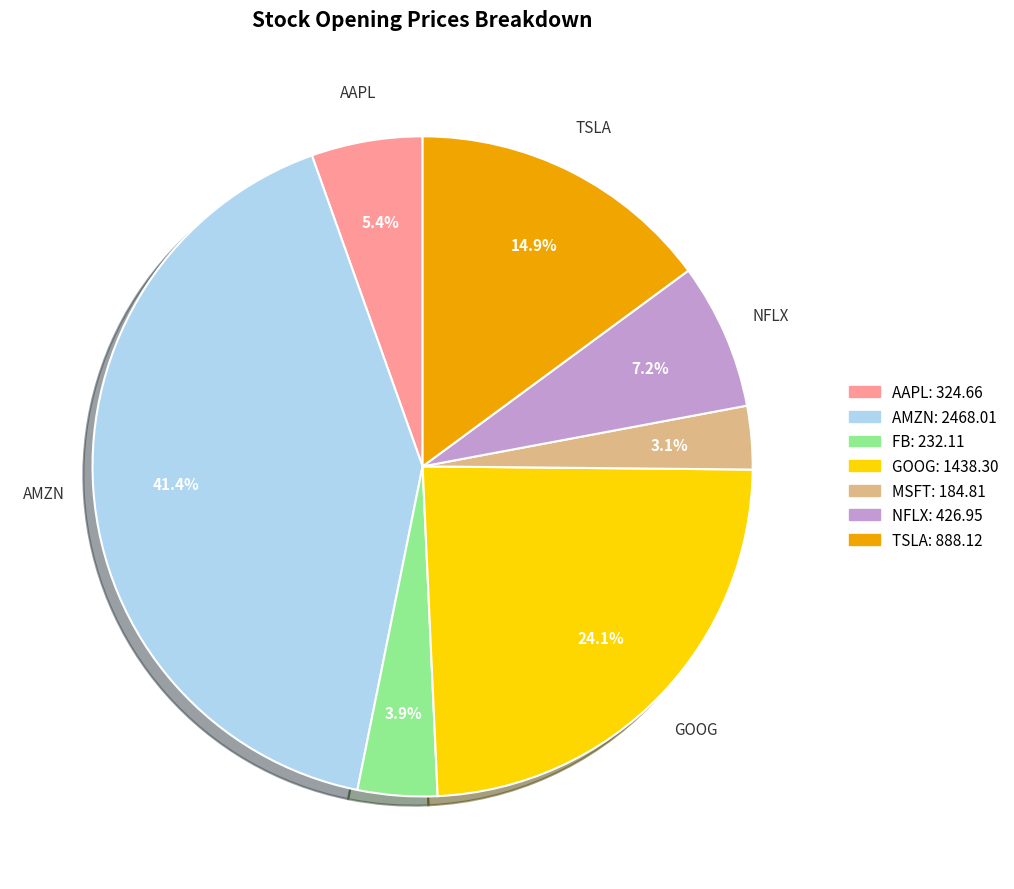

Rank the categories by value from highest to lowest.

AMZN, GOOG, TSLA, NFLX, AAPL, FB, MSFT